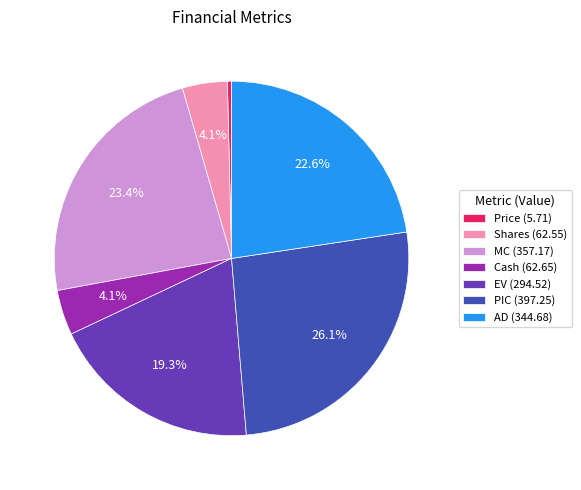

Combined, what portion of the pie is Cash and MC?

27.5%